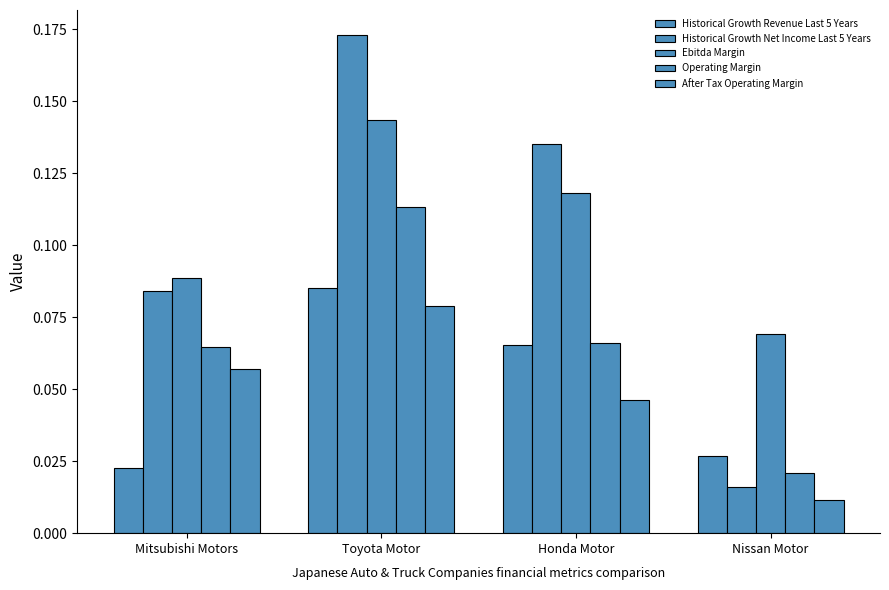

At which label is Historical Growth Net Income Last 5 Years closest to 0?

Nissan Motor